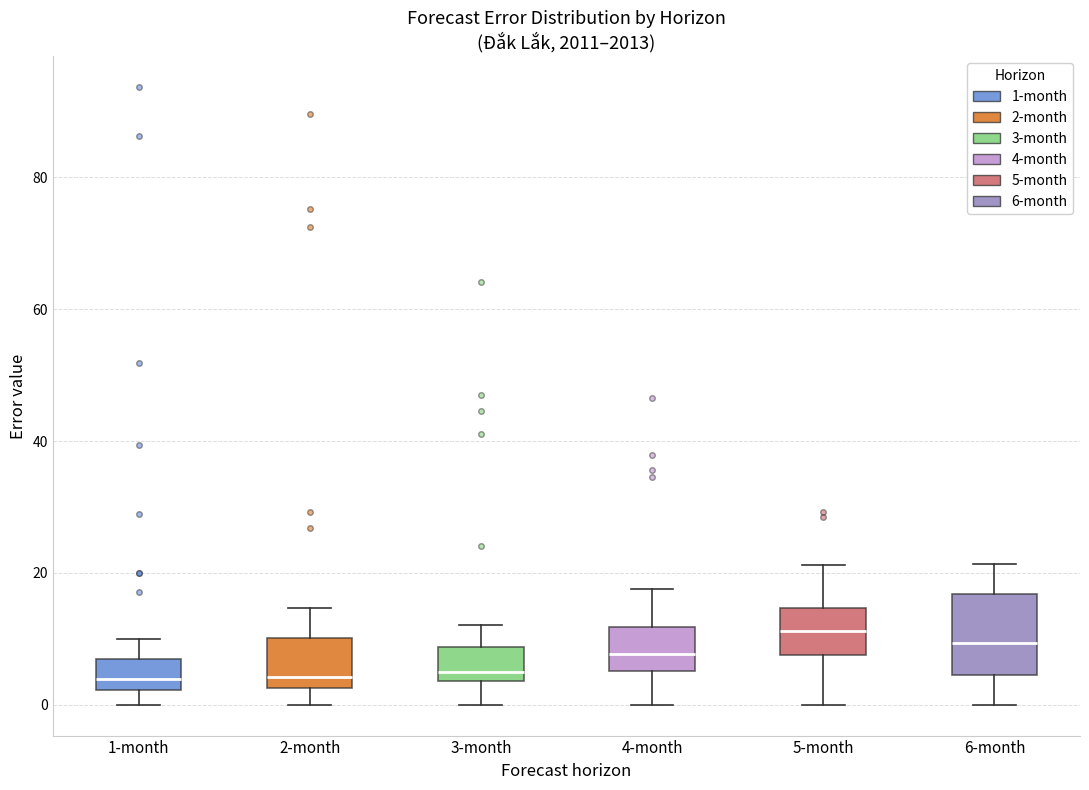

Where does the upper whisker of the box for 5-month end on the y-axis? The values are not printed on the chart, so give them approximately, as read against the axis.

22